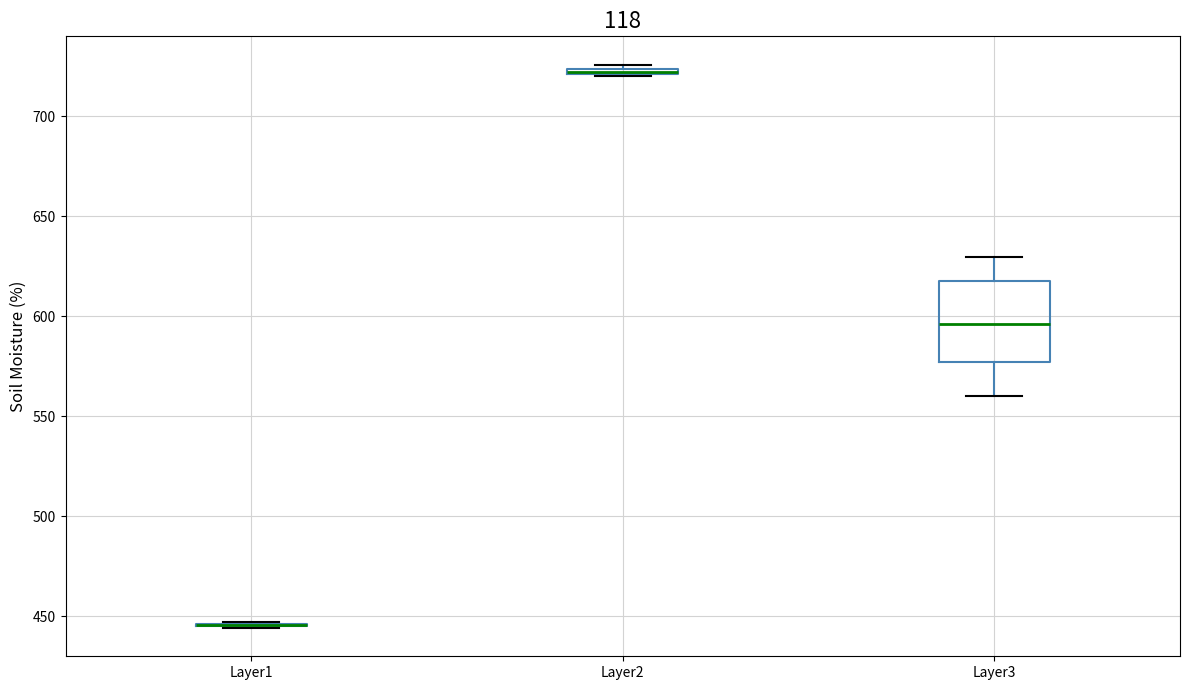

Comparing the boxes themselves (not the whiskers), which one is the tallest?

Layer3